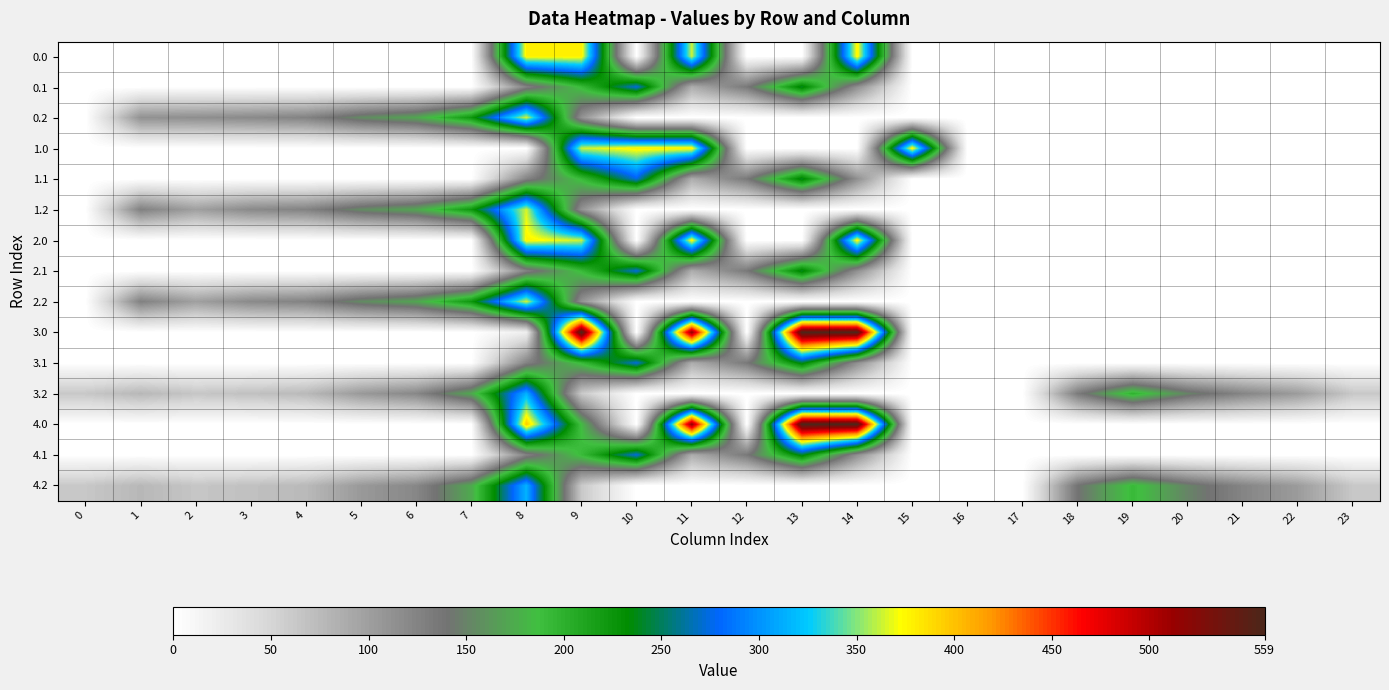

How many data points does each series have?

24